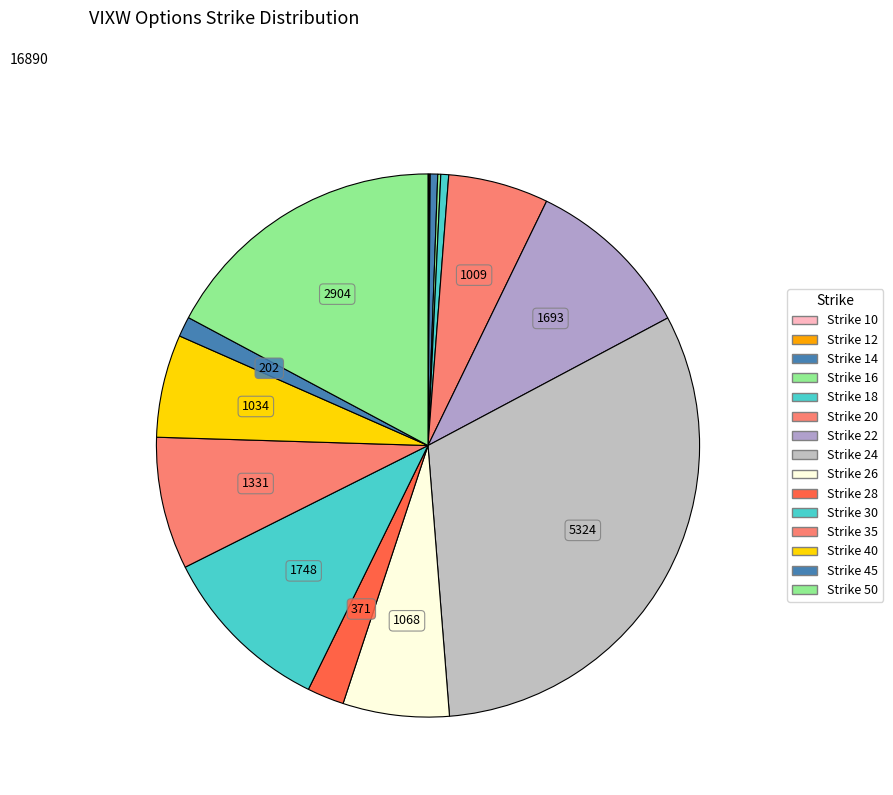

How many slices are in this pie chart?

15